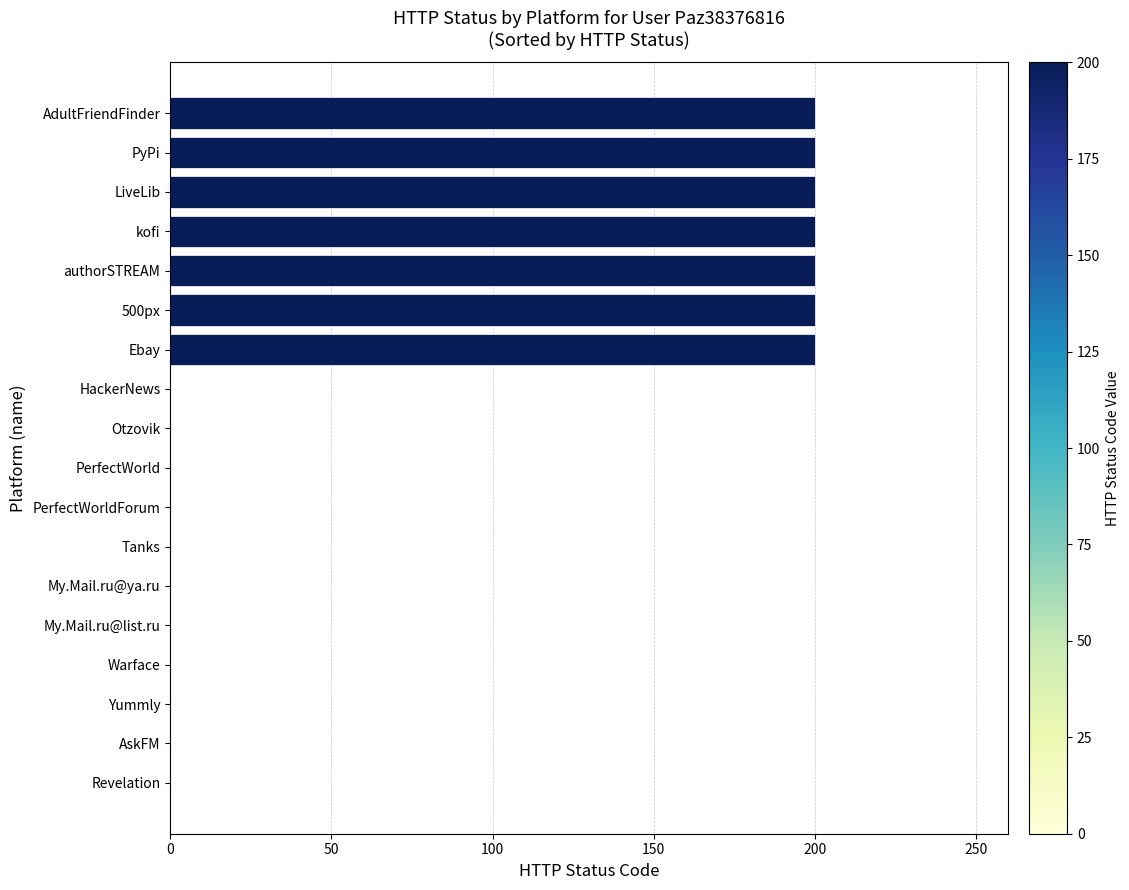

How many values are between 0 and 200?

18